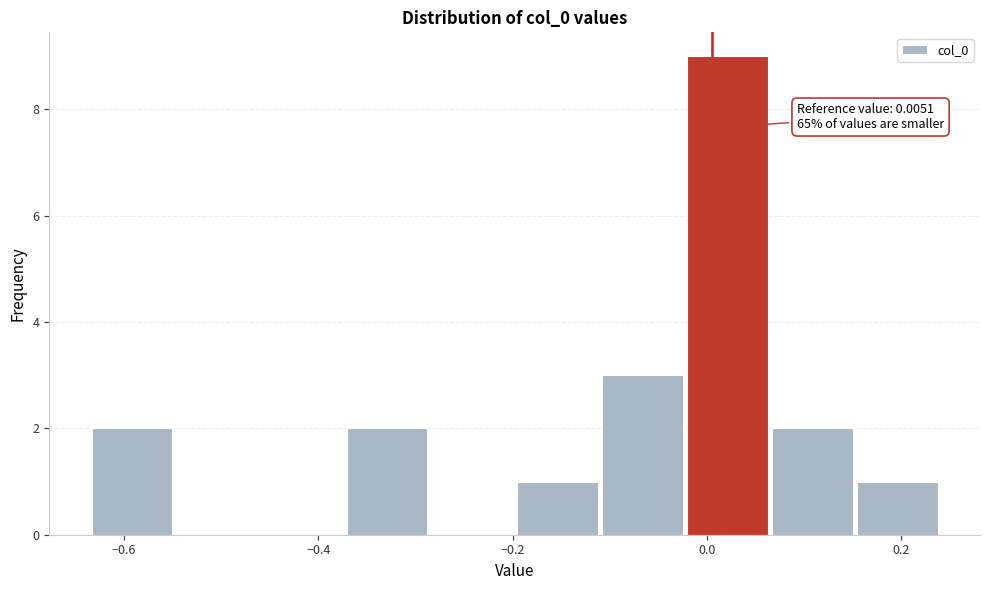

Which range on the x-axis has the tallest bar?

-0.02 to 0.06